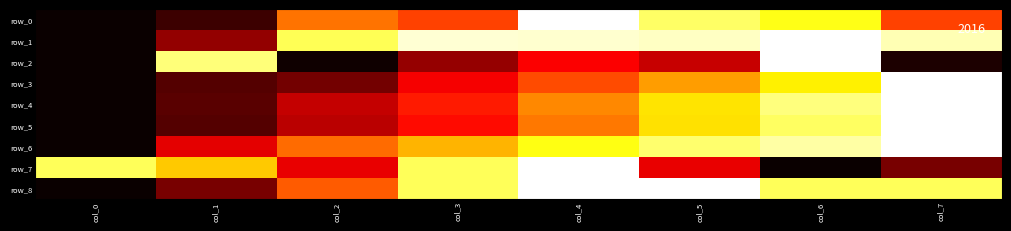

At which category is the sum across all series the highest?

col_6